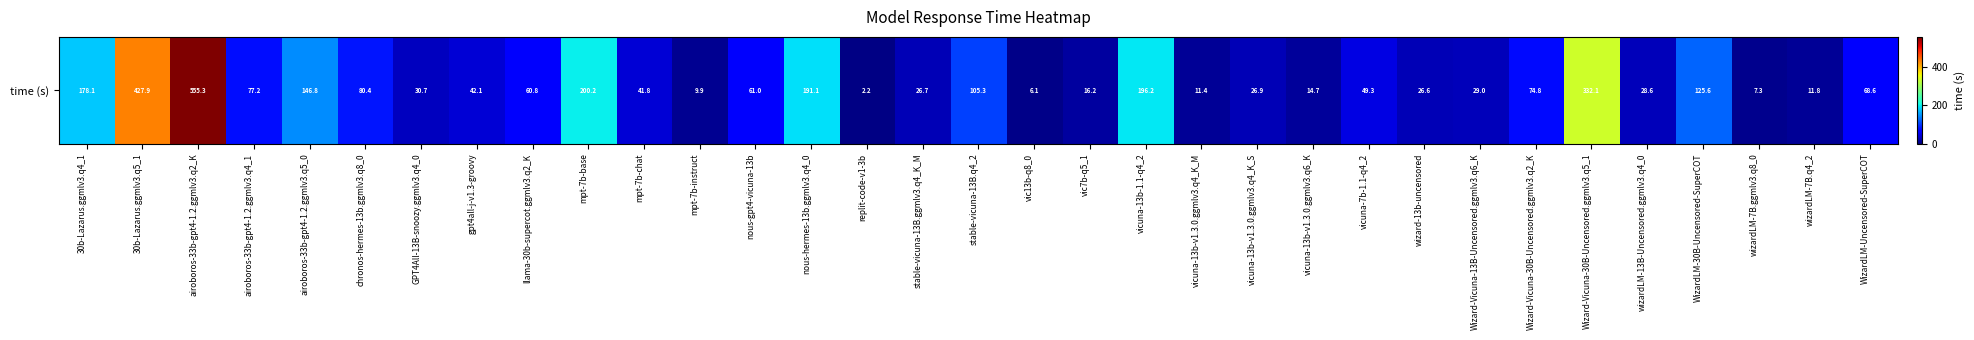

What is the change in value from Wizard-Vicuna-30B-Uncensored.ggmlv3.q5_1 to wizardLM-7B.q4_2?

-320.3